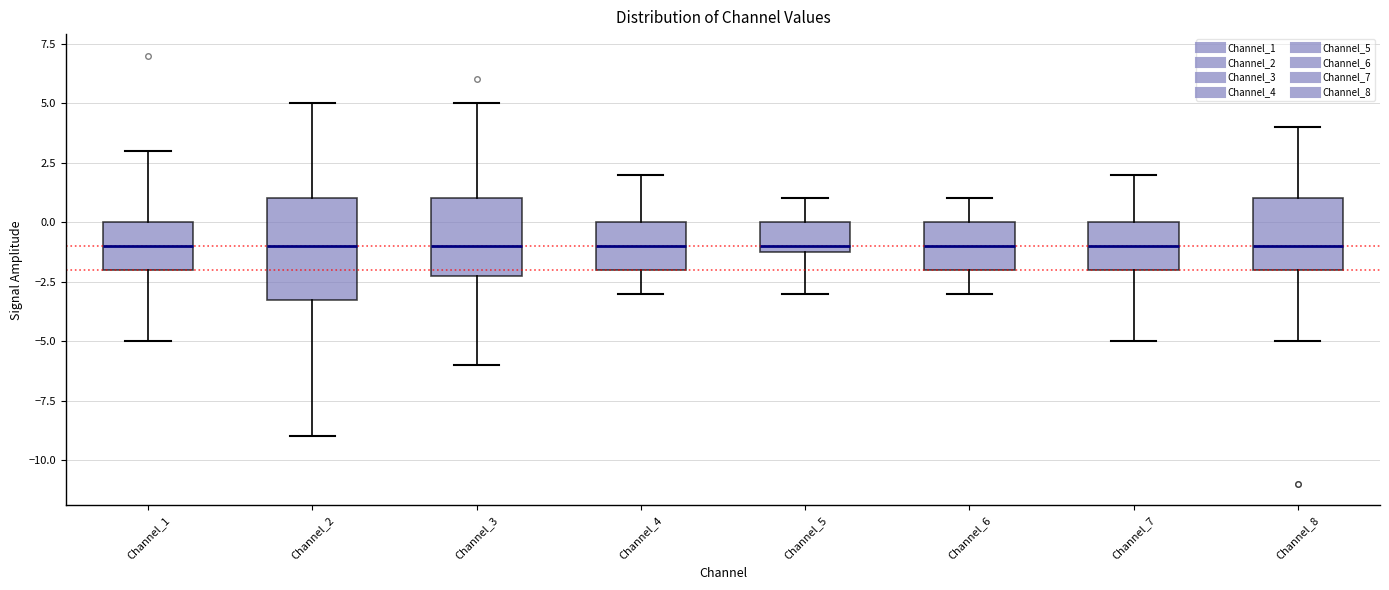

Where does the lower whisker of the box for Channel_1 end on the y-axis? The values are not printed on the chart, so give them approximately, as read against the axis.

-5